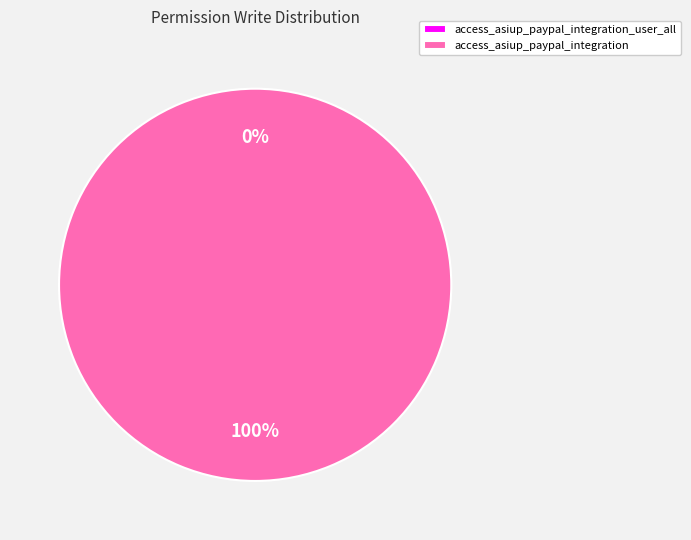

What is the total percentage of access_asiup_paypal_integration and access_asiup_paypal_integration_user_all?

100.0%